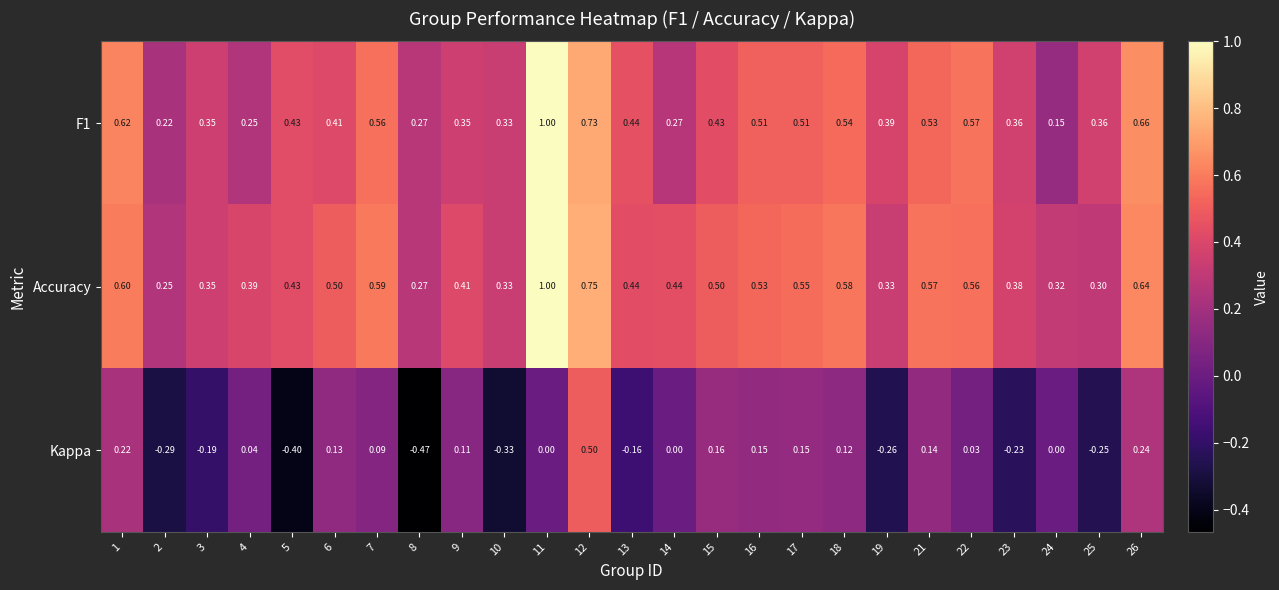

What is the total value across all series at 9?

0.9